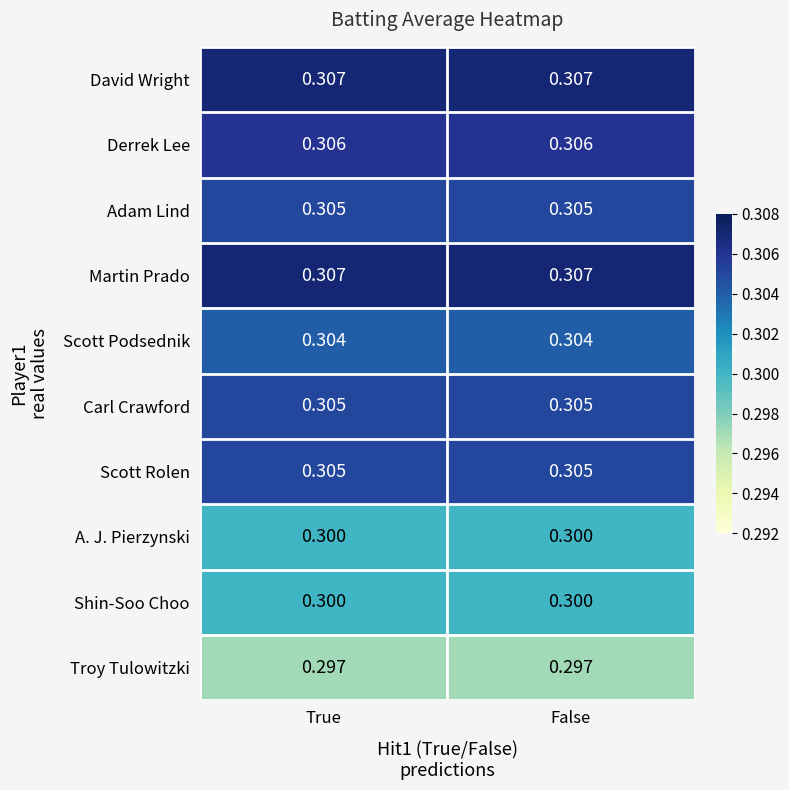

Reading left to right, extract all data points from this chart.

David Wright: True=0.3	False=0.3
Derrek Lee: True=0.3	False=0.3
Adam Lind: True=0.3	False=0.3
Martin Prado: True=0.3	False=0.3
Scott Podsednik: True=0.3	False=0.3
Carl Crawford: True=0.3	False=0.3
Scott Rolen: True=0.3	False=0.3
A. J. Pierzynski: True=0.3	False=0.3
Shin-Soo Choo: True=0.3	False=0.3
Troy Tulowitzki: True=0.3	False=0.3